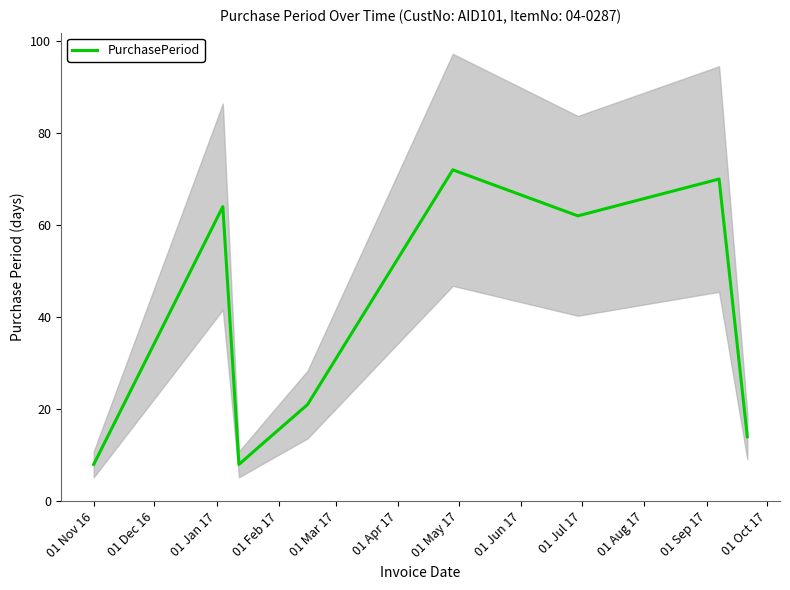

What is the sum of all values?

332